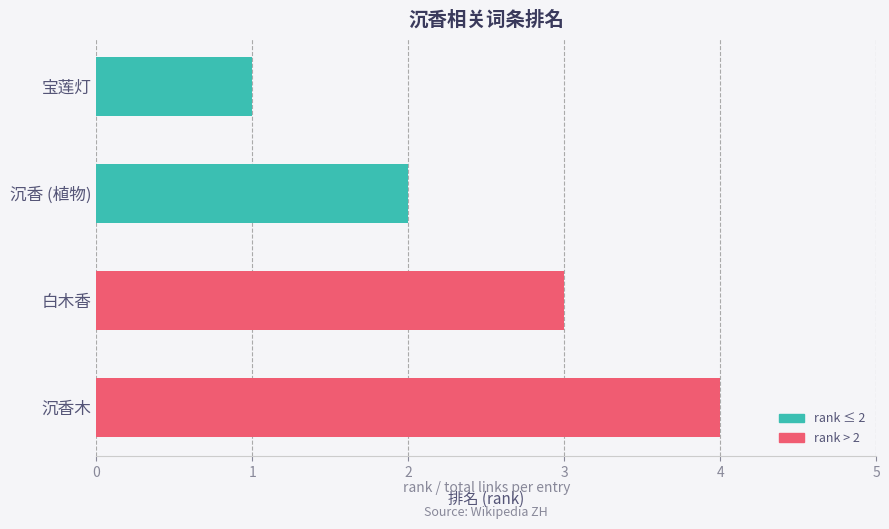

What is the label of the 4th bar from the top?

沉香木